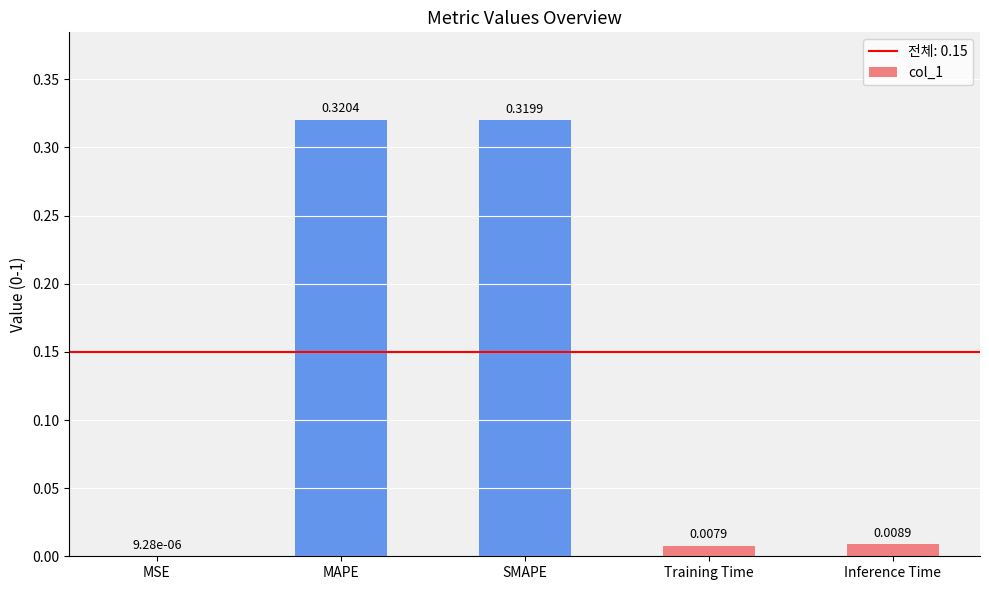

Between Training Time and Inference Time, which is larger?

Inference Time